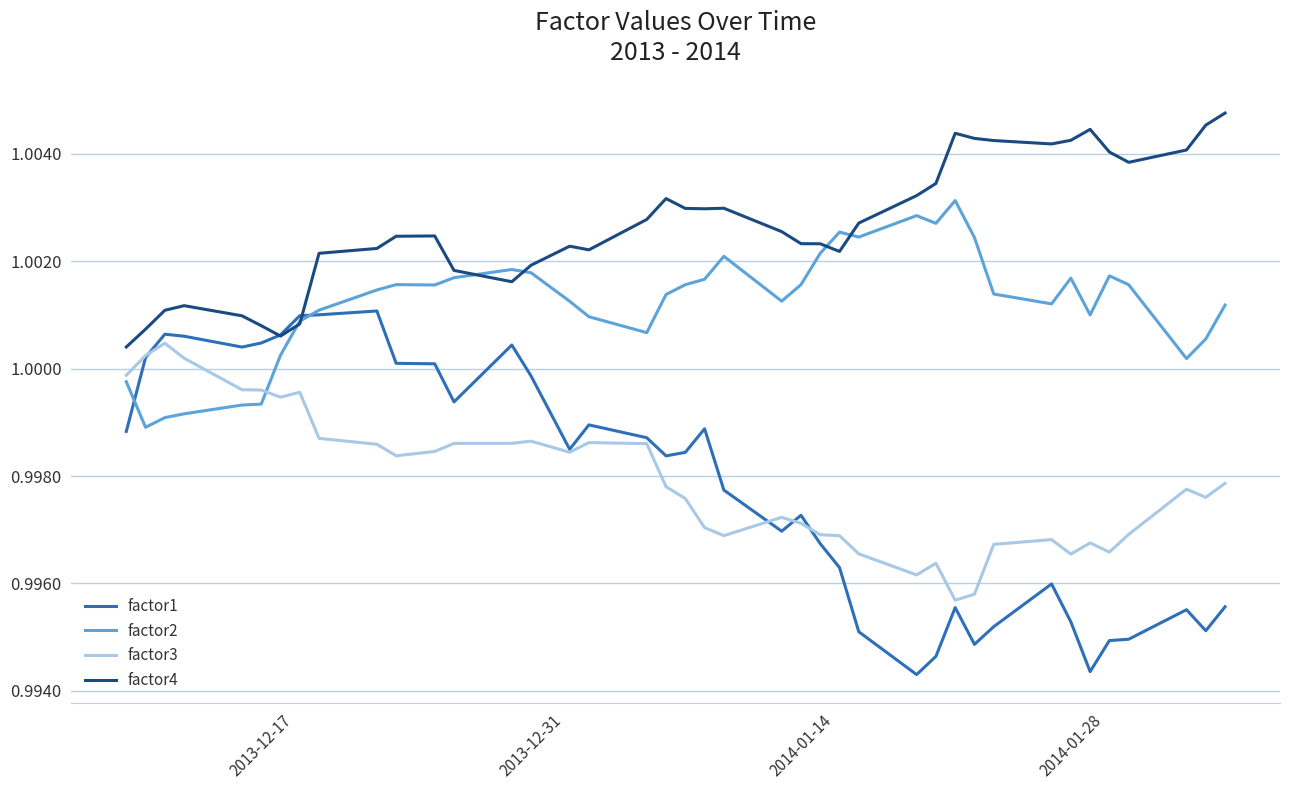

Does the chart display data point markers on the line(s)?

No